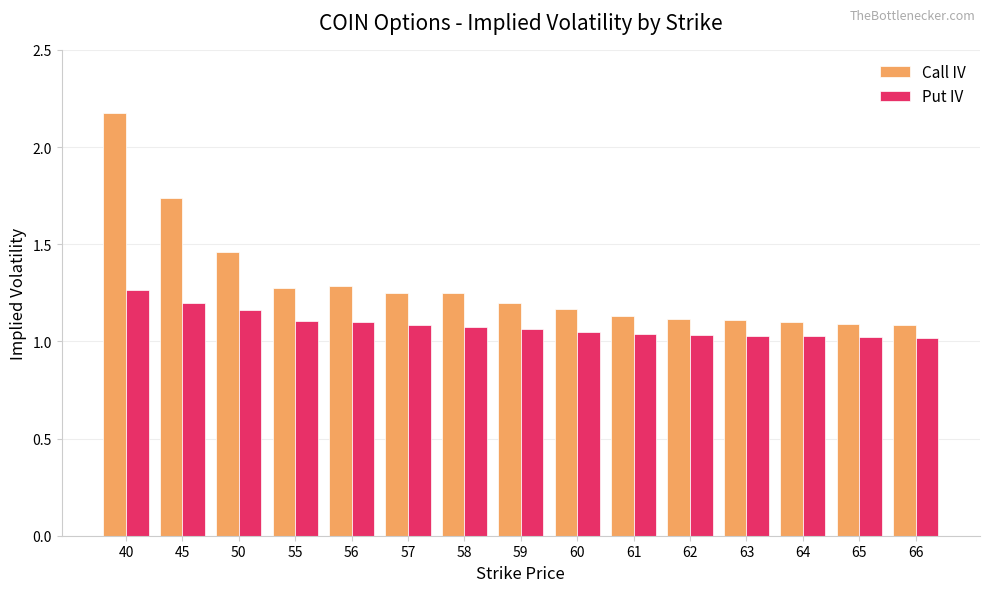

What are all the series names shown in the legend?

Call IV, Put IV